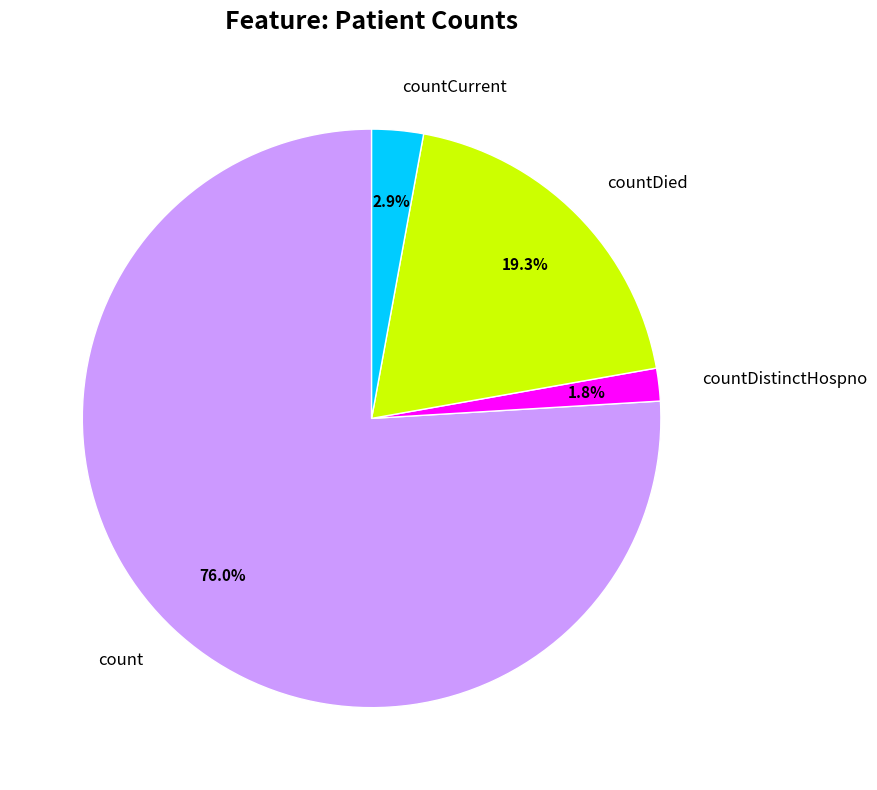

What percentage is NOT represented by count?

24.0%